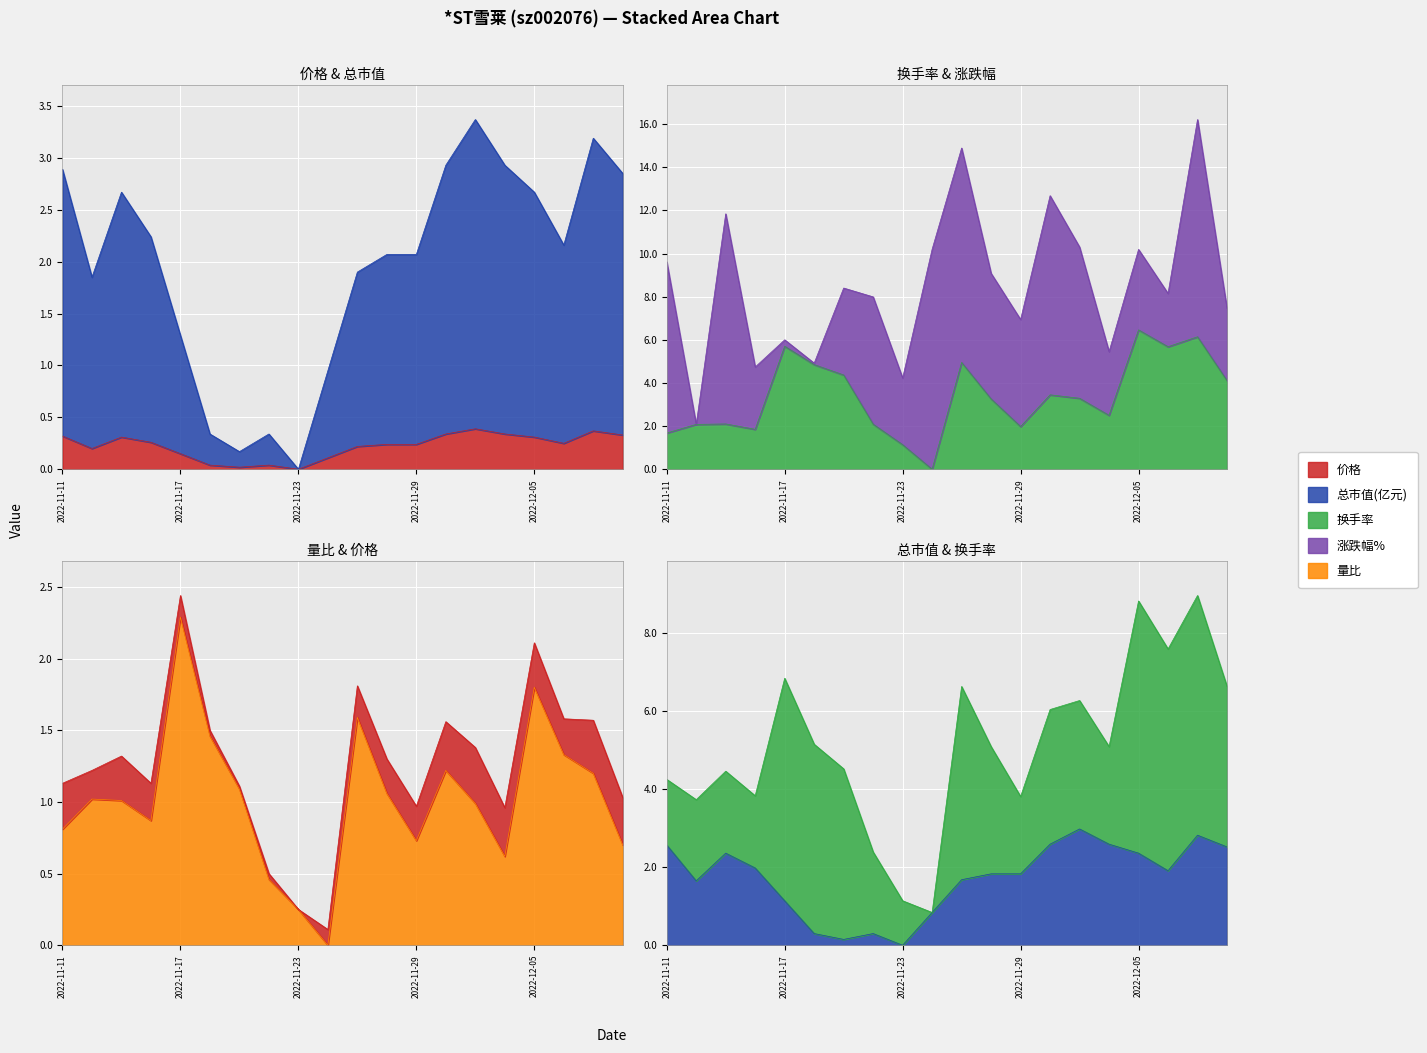

How many values in the 量比 series are below 1?

9